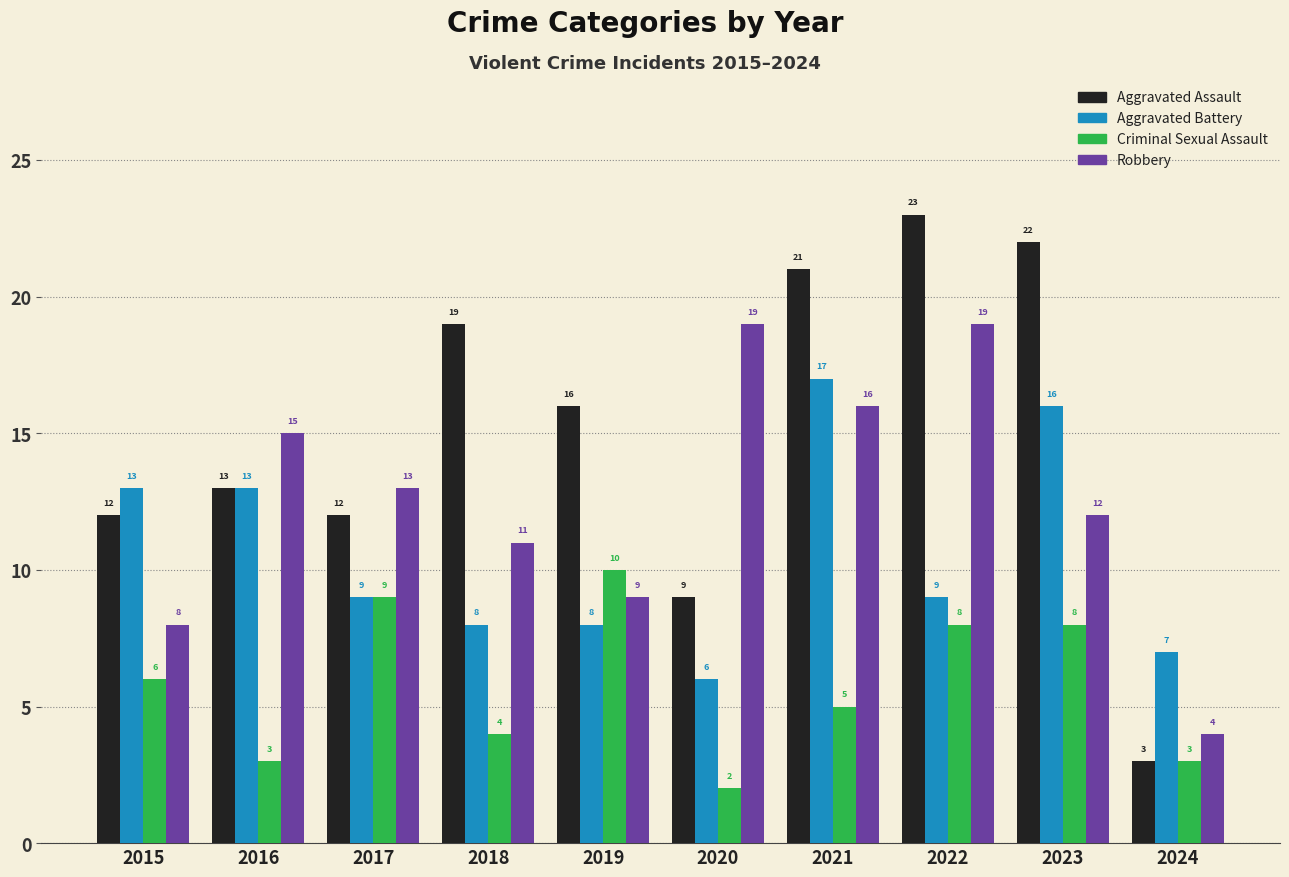

What is the difference between the maximum and second lowest values in the Aggravated Battery series?

10